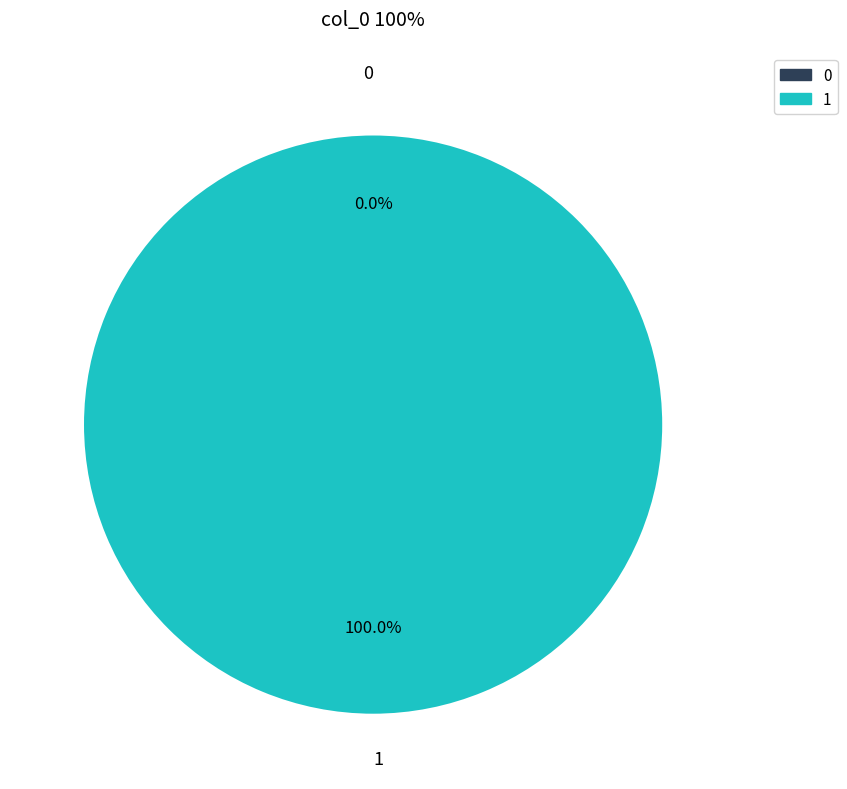

Which slice represents more than half of the pie?

1